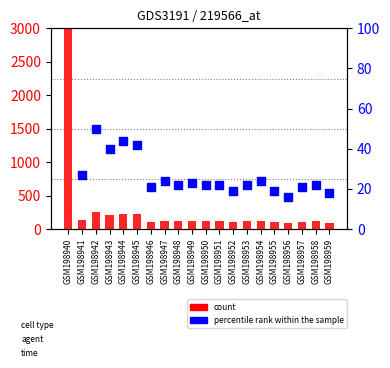

At how many categories does at least one series exceed 9241?

1